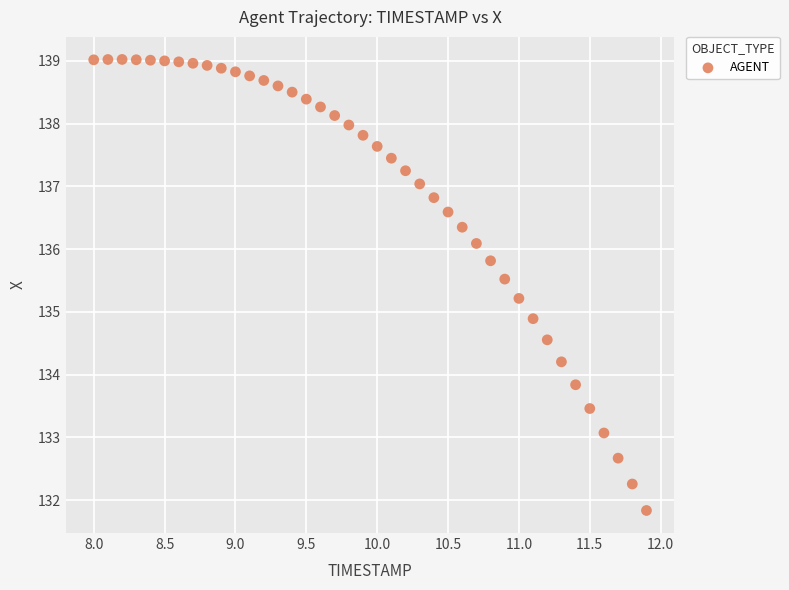

What Y value in the scatter plot is closest to 135?

134.9